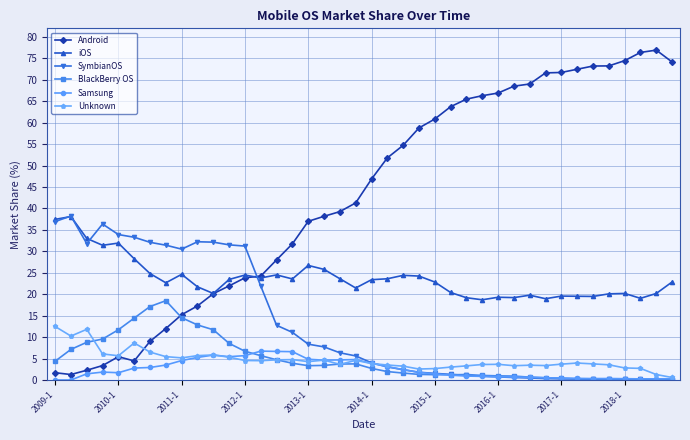

What is the value of the Samsung point at the 10th from the left?

5.3